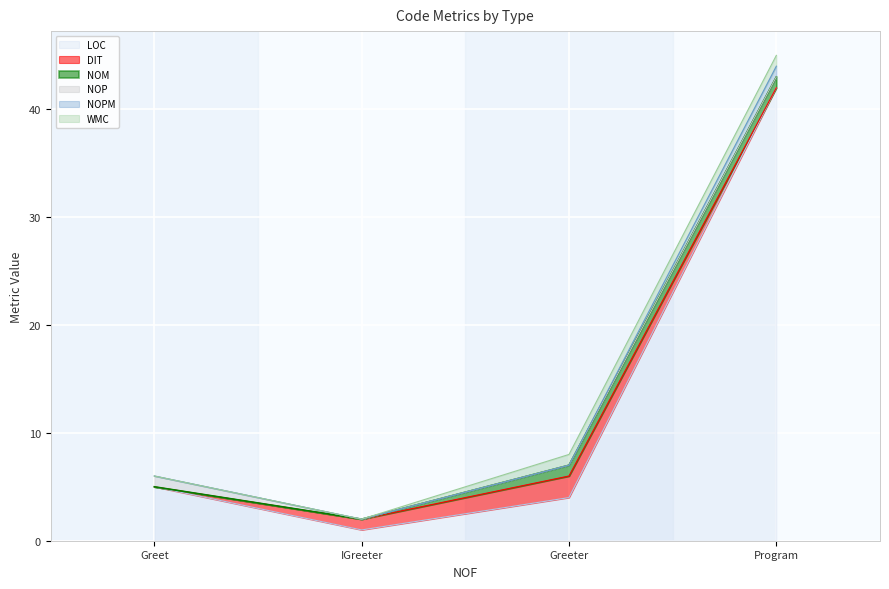

What is the difference between the LOC values at IGreeter and Greet?

4